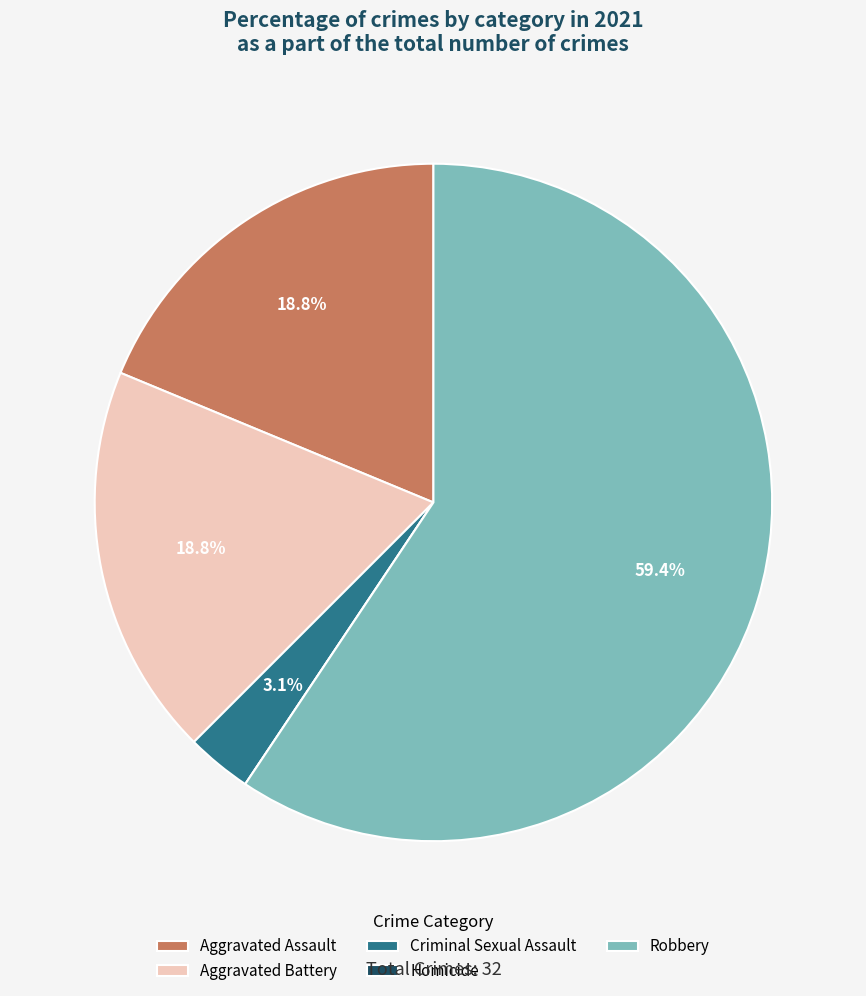

Combined, what portion of the pie is Aggravated Assault and Robbery?

78.1%